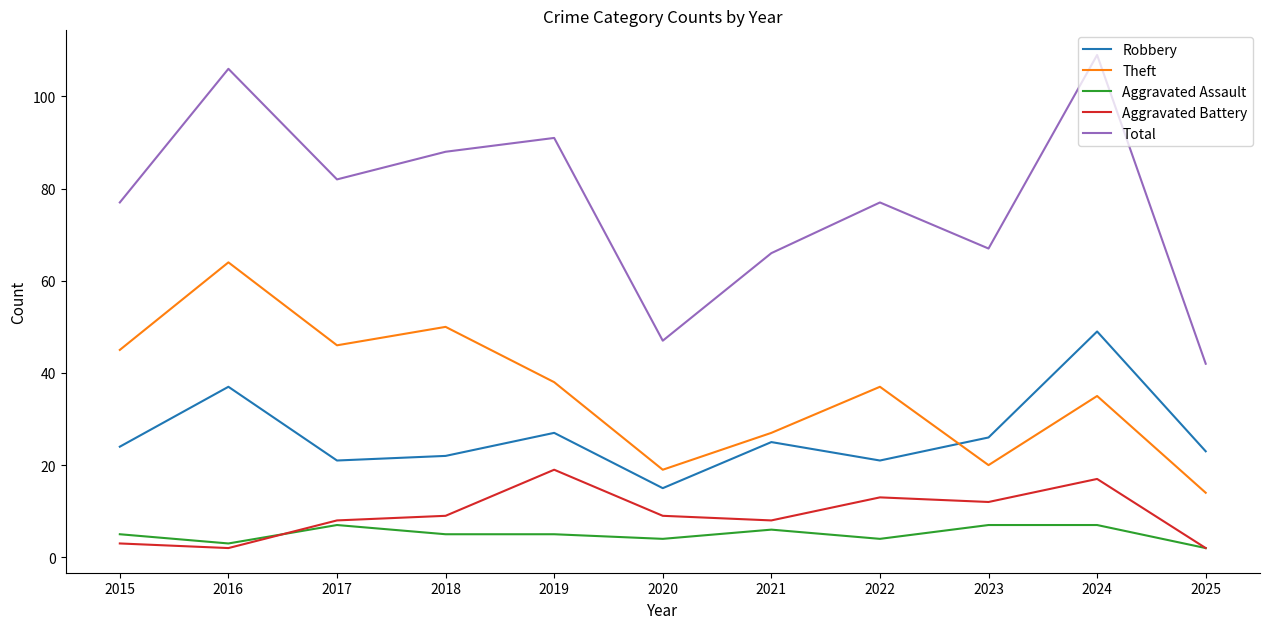

What is the greatest value displayed?

109